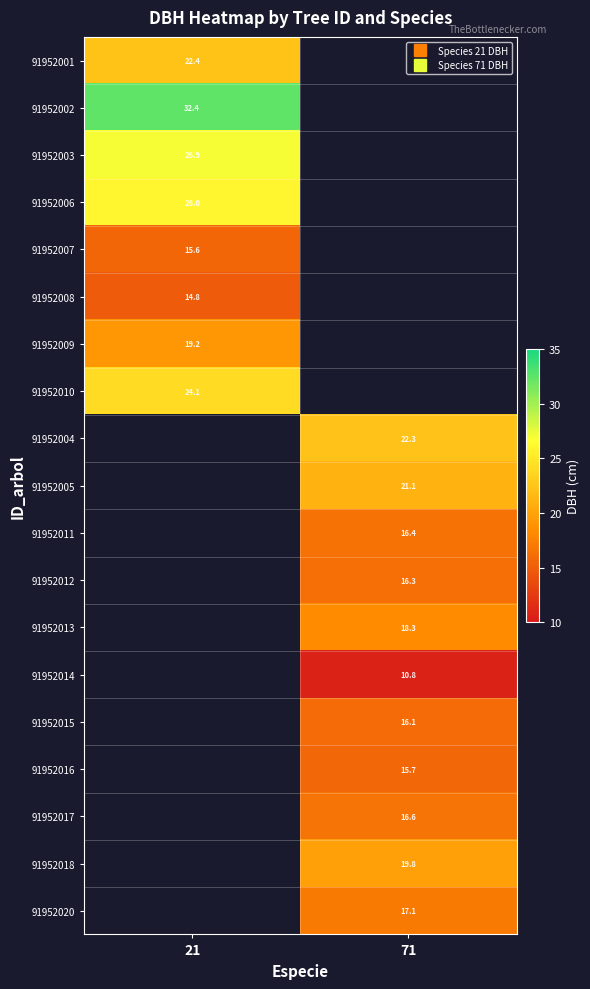

At how many categories does at least one series exceed 21?

2